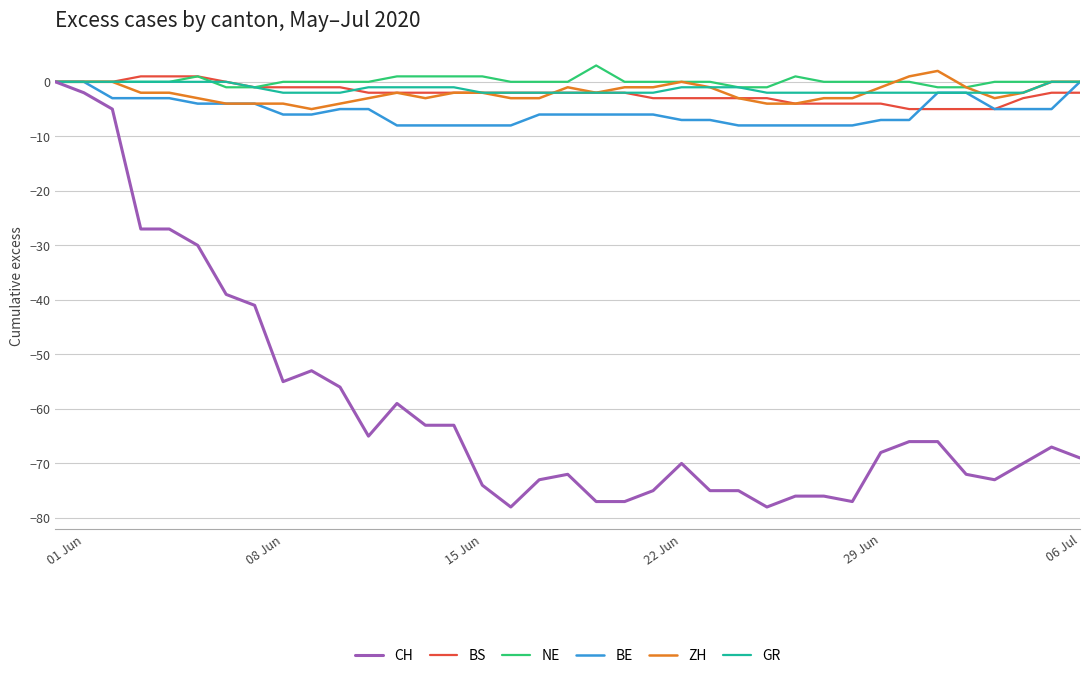

Which series has the widest spread of values?

CH